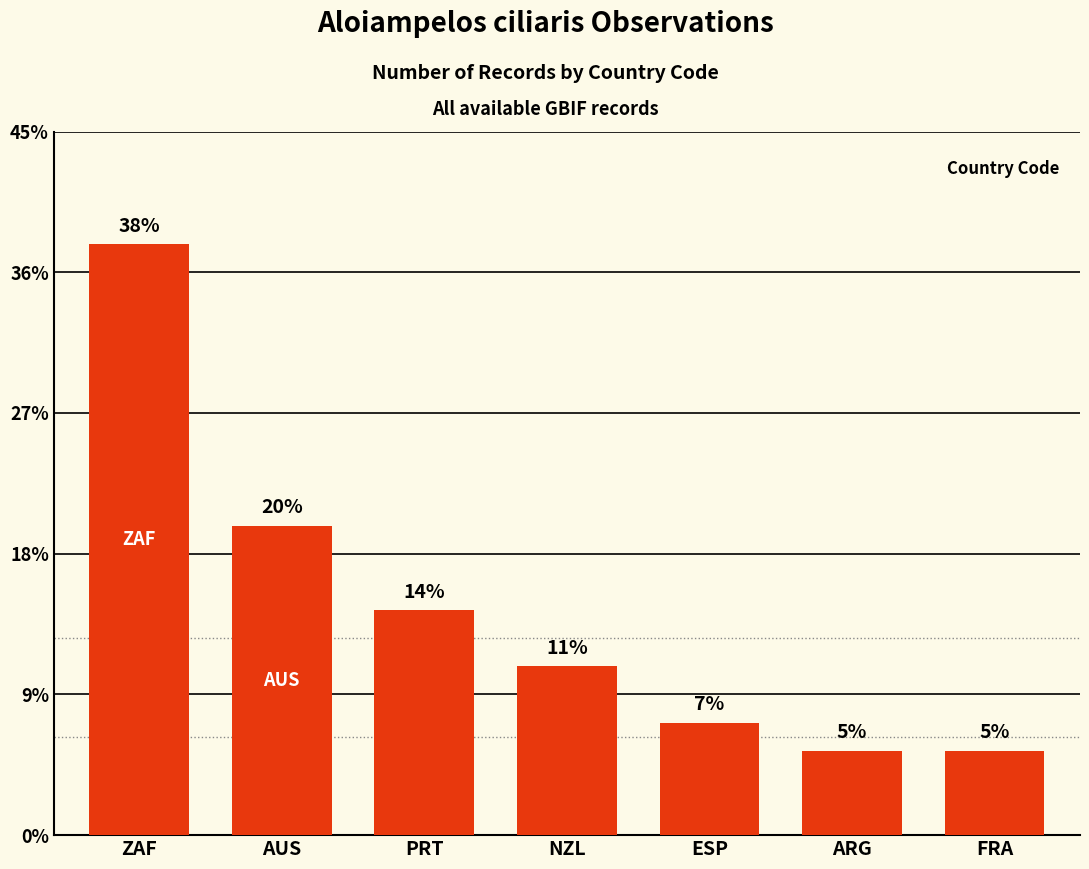

What is the approximate value at FRA, to the nearest 5?

5